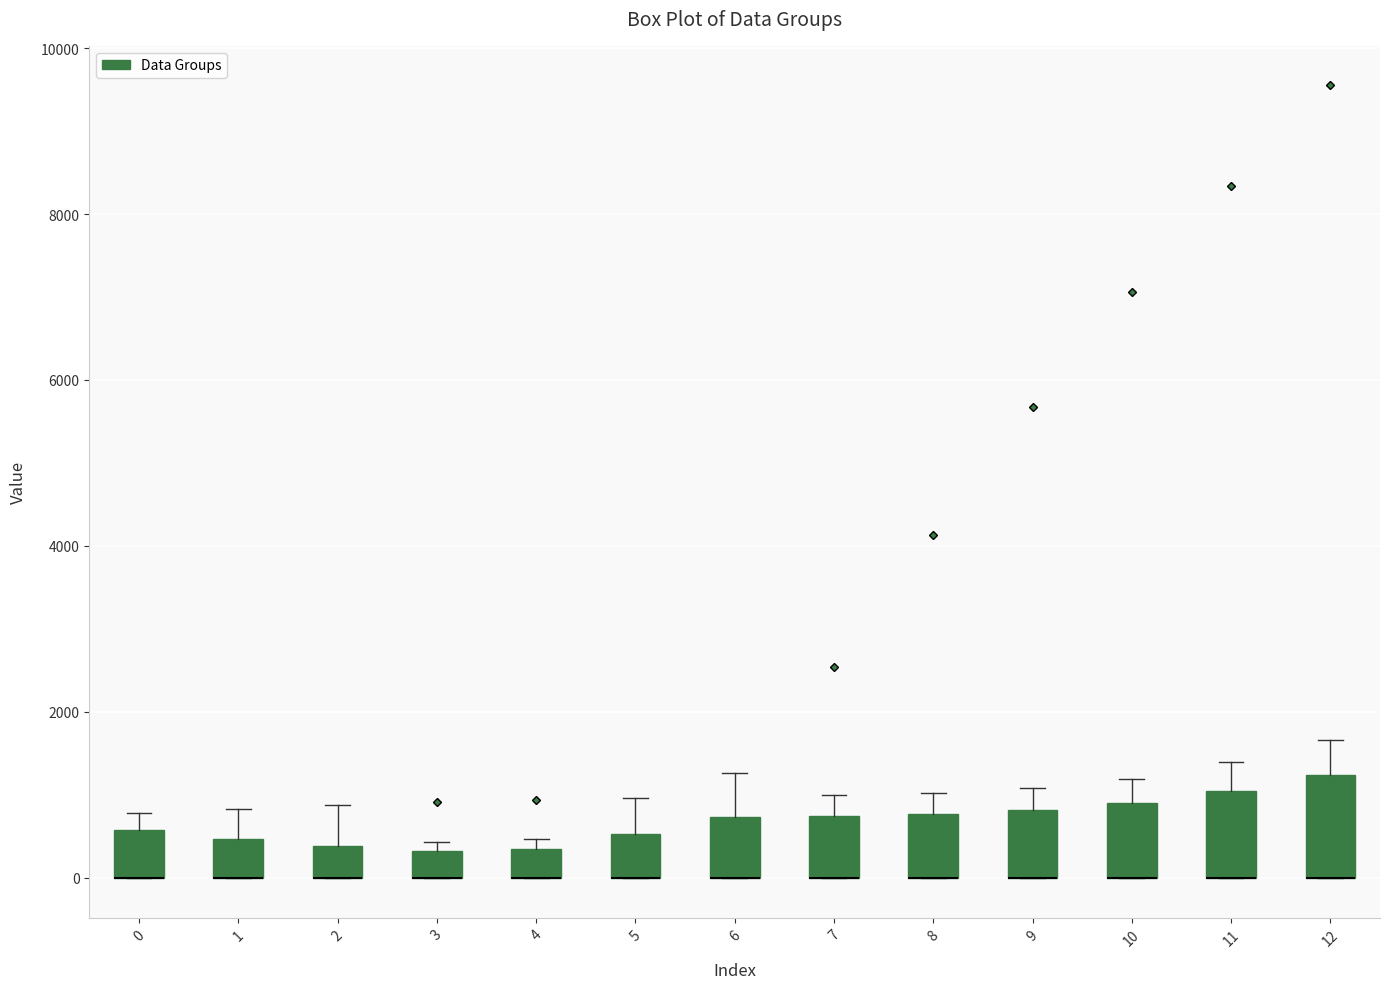

Reading left to right, transcribe this box plot: for each box, give where its median line is, the range the box spans, and where its two whiskers end, as read against the y-axis. The values are not printed on the chart, so give them approximately, as read against the axis.

0: median 0 (drawn on the box's lower edge), box 0 to 600, whiskers 0 to 800
1: median 0 (drawn on the box's lower edge), box 0 to 400, whiskers 0 to 800
2: median 0 (drawn on the box's lower edge), box 0 to 400, whiskers 0 to 800
3: median 0 (drawn on the box's lower edge), box 0 to 400, whiskers 0 to 400 (just above the box's upper edge)
4: median 0 (drawn on the box's lower edge), box 0 to 400, whiskers 0 to 400 (just above the box's upper edge)
5: median 0 (drawn on the box's lower edge), box 0 to 600, whiskers 0 to 1000
6: median 0 (drawn on the box's lower edge), box 0 to 800, whiskers 0 to 1200
7: median 0 (drawn on the box's lower edge), box 0 to 800, whiskers 0 to 1000
8: median 0 (drawn on the box's lower edge), box 0 to 800, whiskers 0 to 1000
9: median 0 (drawn on the box's lower edge), box 0 to 800, whiskers 0 to 1000
10: median 0 (drawn on the box's lower edge), box 0 to 800, whiskers 0 to 1200
11: median 0 (drawn on the box's lower edge), box 0 to 1000, whiskers 0 to 1400
12: median 0 (drawn on the box's lower edge), box 0 to 1200, whiskers 0 to 1600